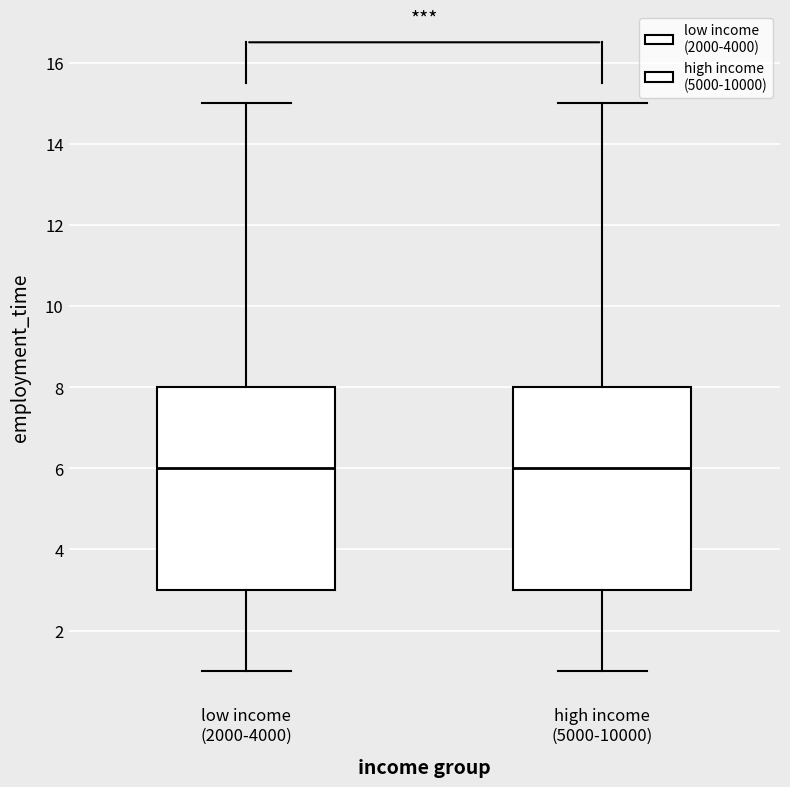

Reading left to right, transcribe this box plot: for each box, give where its median line is, the range the box spans, and where its two whiskers end, as read against the y-axis. The values are not printed on the chart, so give them approximately, as read against the axis.

low income (2000-4000): median 6, box 3 to 8, whiskers 1 to 15
high income (5000-10000): median 6, box 3 to 8, whiskers 1 to 15